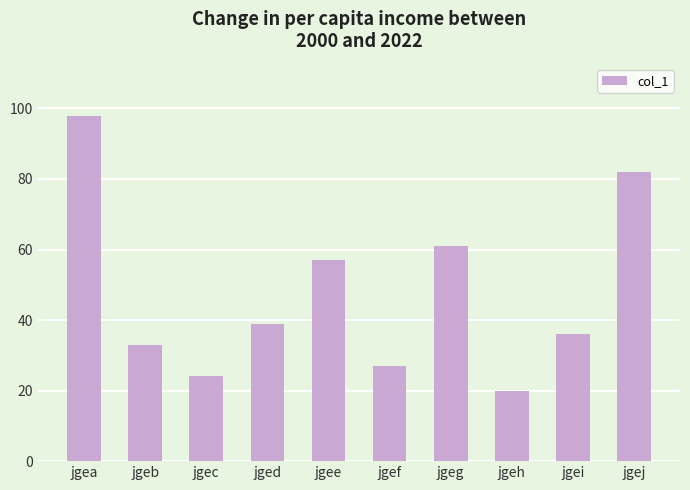

Reading left to right, transcribe all the data shown in this chart.

jgea=98	jgeb=33	jgec=24	jged=39	jgee=57	jgef=27	jgeg=61	jgeh=20	jgei=36	jgej=82